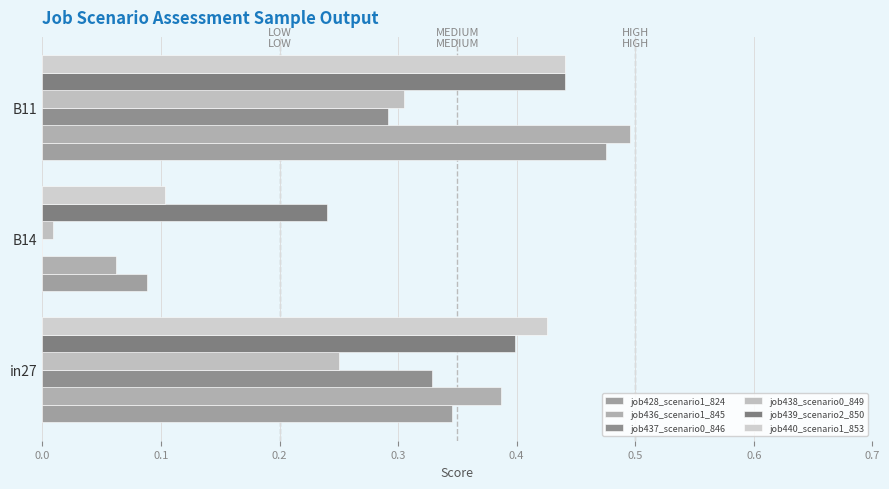

How many categories are shown in the chart?

3